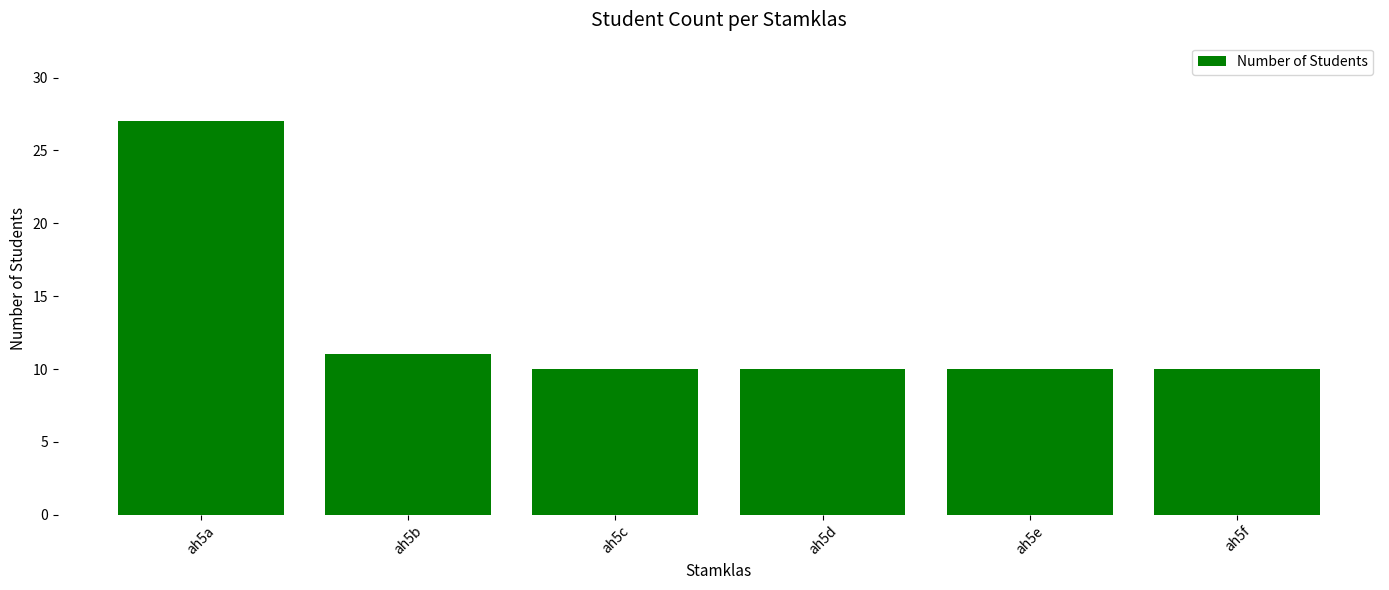

What is the change in value from ah5a to ah5e?

-17